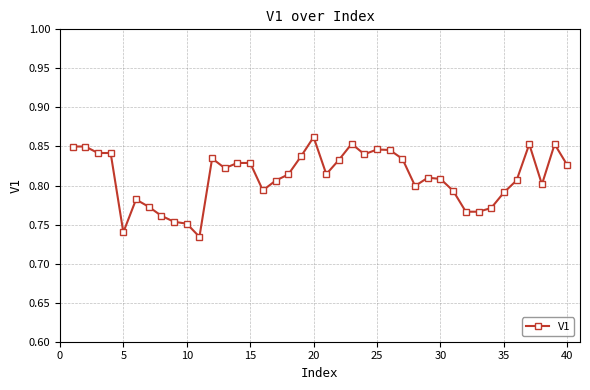

True or false: there are more than 0 points higher than both neighbors.

True